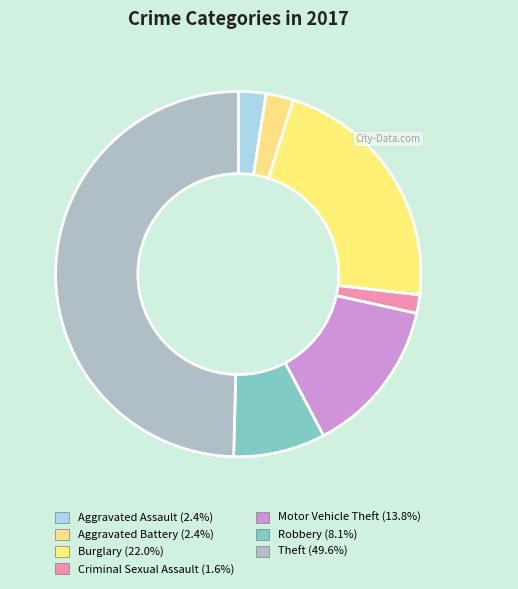

How many segments does this pie chart have?

7